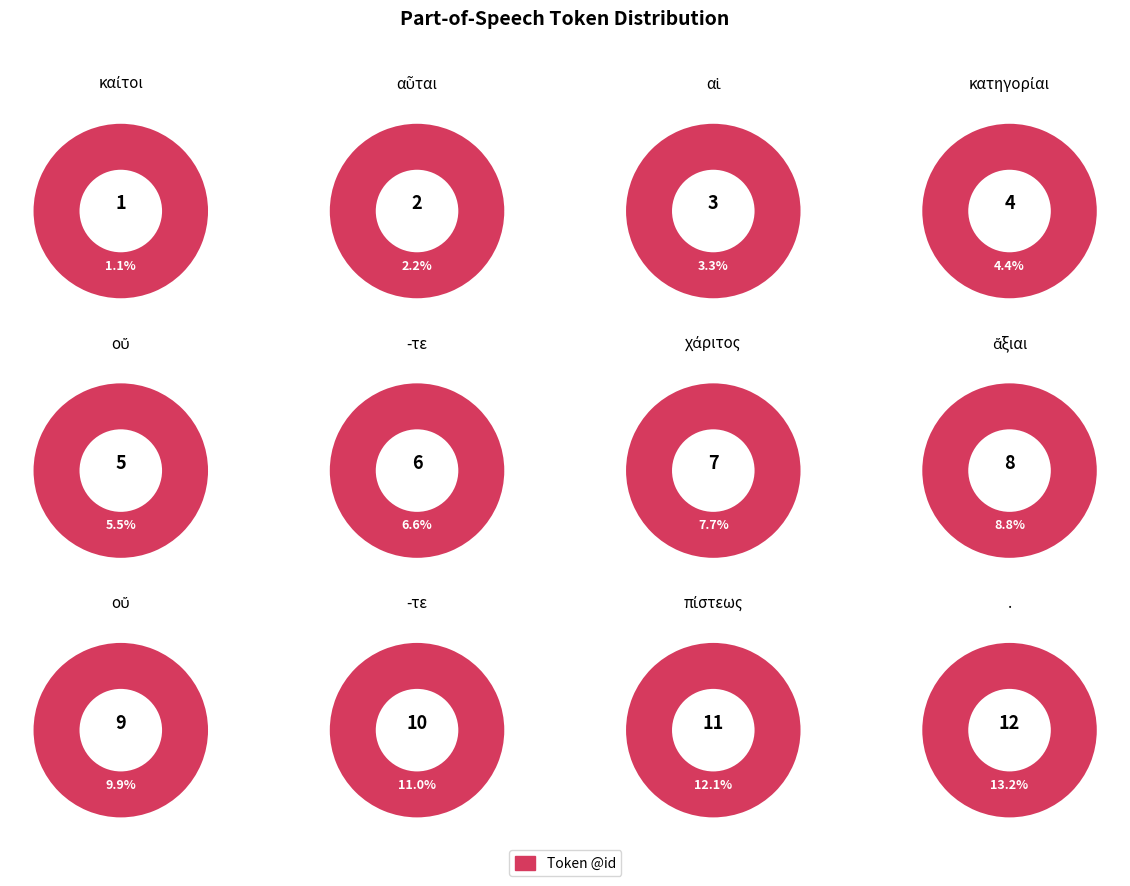

What is the ratio of the value at αὗται to the value at ἄξιαι?

0.2